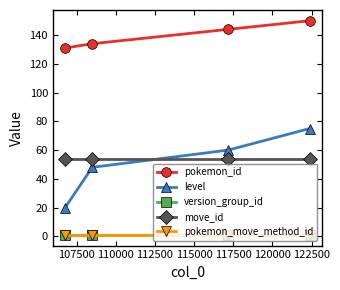

Is this an area chart (filled region under the line)?

No